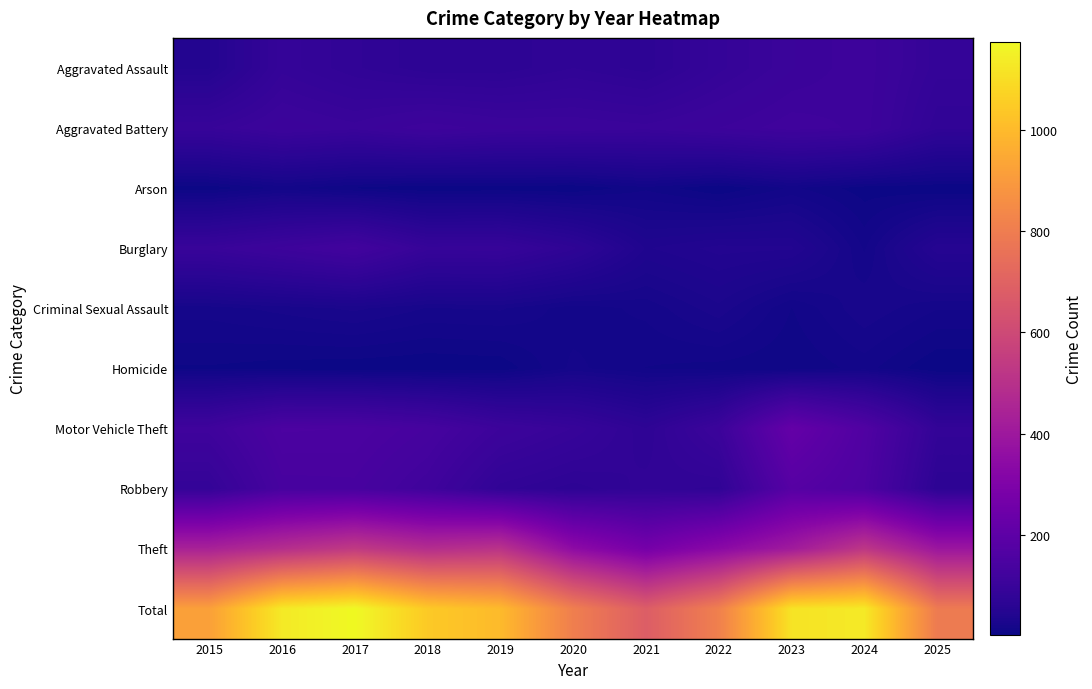

Reading right to left, transcribe all the data shown in this chart.

Aggravated Assault: 2025=88	2024=113	2023=104	2022=89	2021=70	2020=77	2019=69	2018=69	2017=78	2016=89	2015=49
Aggravated Battery: 2025=78	2024=112	2023=117	2022=109	2021=102	2020=105	2019=106	2018=113	2017=102	2016=108	2015=95
Arson: 2025=4	2024=6	2023=14	2022=4	2021=12	2020=4	2019=5	2018=4	2017=8	2016=15	2015=5
Burglary: 2025=53	2024=17	2023=46	2022=47	2021=40	2020=74	2019=94	2018=93	2017=125	2016=111	2015=98
Criminal Sexual Assault: 2025=18	2024=26	2023=13	2022=30	2021=19	2020=15	2019=23	2018=22	2017=28	2016=24	2015=20
Homicide: 2025=4	2024=15	2023=9	2022=11	2021=13	2020=19	2019=5	2018=4	2017=5	2016=6	2015=8
Motor Vehicle Theft: 2025=84	2024=164	2023=221	2022=107	2021=73	2020=95	2019=109	2018=136	2017=150	2016=151	2015=116
Robbery: 2025=68	2024=155	2023=180	2022=76	2021=79	2020=70	2019=79	2018=118	2017=139	2016=138	2015=87
Theft: 2025=393	2024=524	2023=410	2022=337	2021=272	2020=347	2019=509	2018=485	2017=538	2016=489	2015=440
Total: 2025=790	2024=1132	2023=1114	2022=810	2021=680	2020=806	2019=999	2018=1044	2017=1173	2016=1131	2015=918